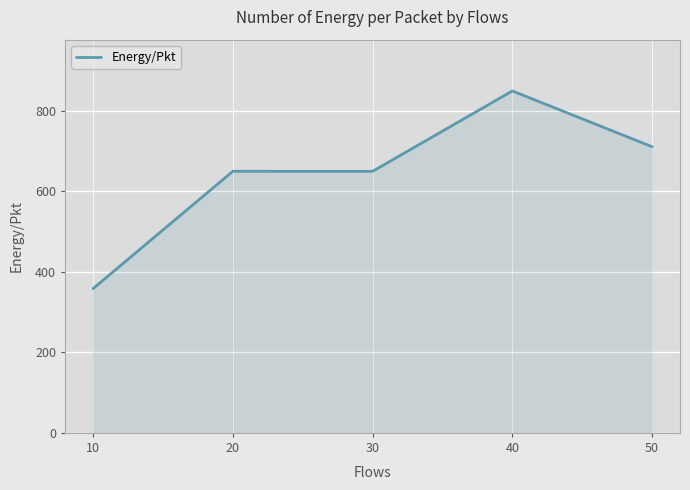

Between 10 and 40, which is larger?

40